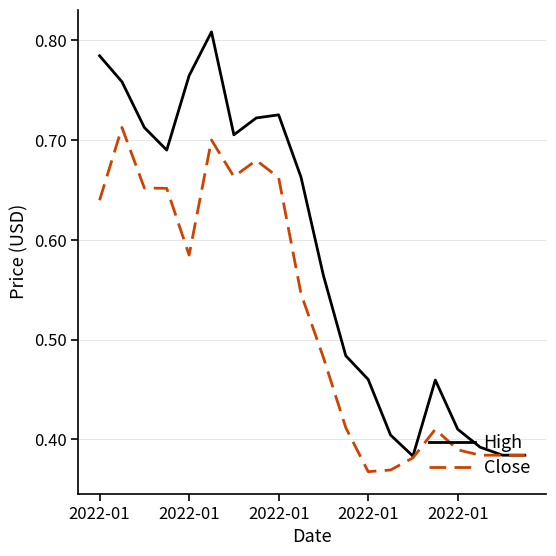

Which series has the largest total across all categories?

High